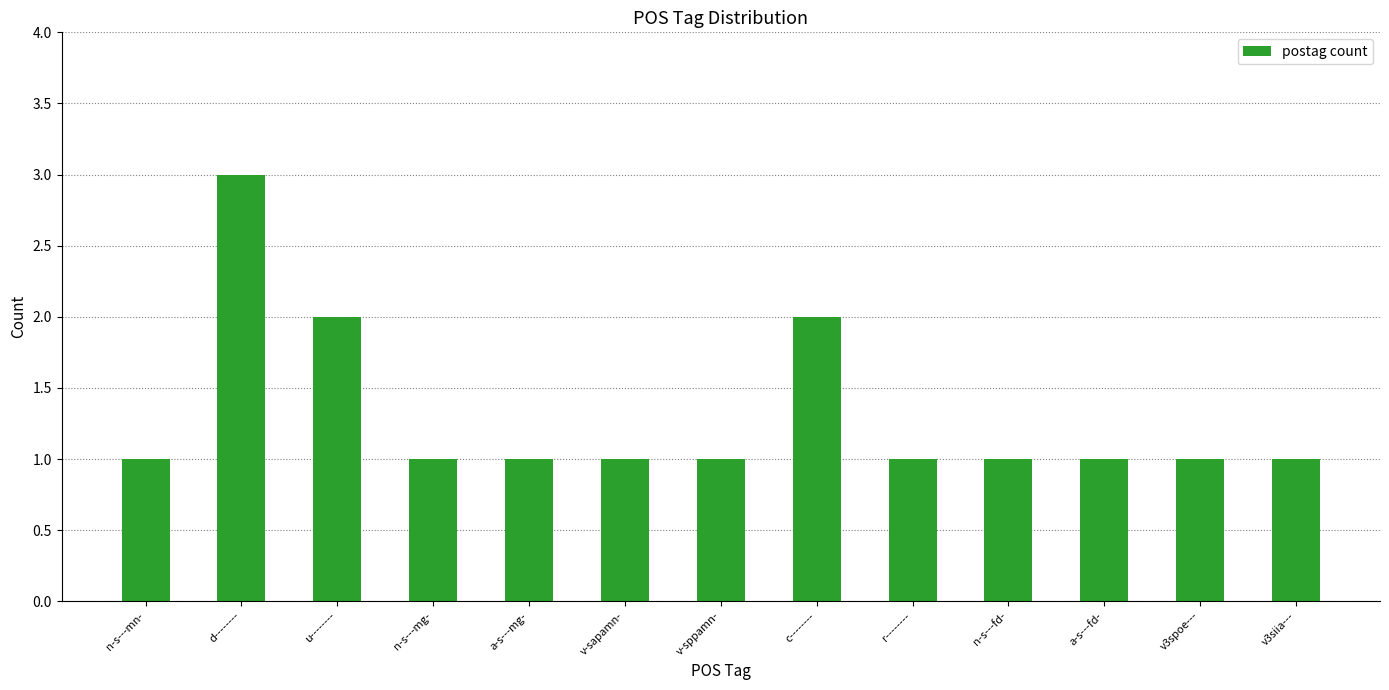

Reading left to right, transcribe all the data shown in this chart.

n-s---mn-=1	d--------=3	u--------=2	n-s---mg-=1	a-s---mg-=1	v-sapamn-=1	v-sppamn-=1	c--------=2	r--------=1	n-s---fd-=1	a-s---fd-=1	v3spoe---=1	v3siia---=1